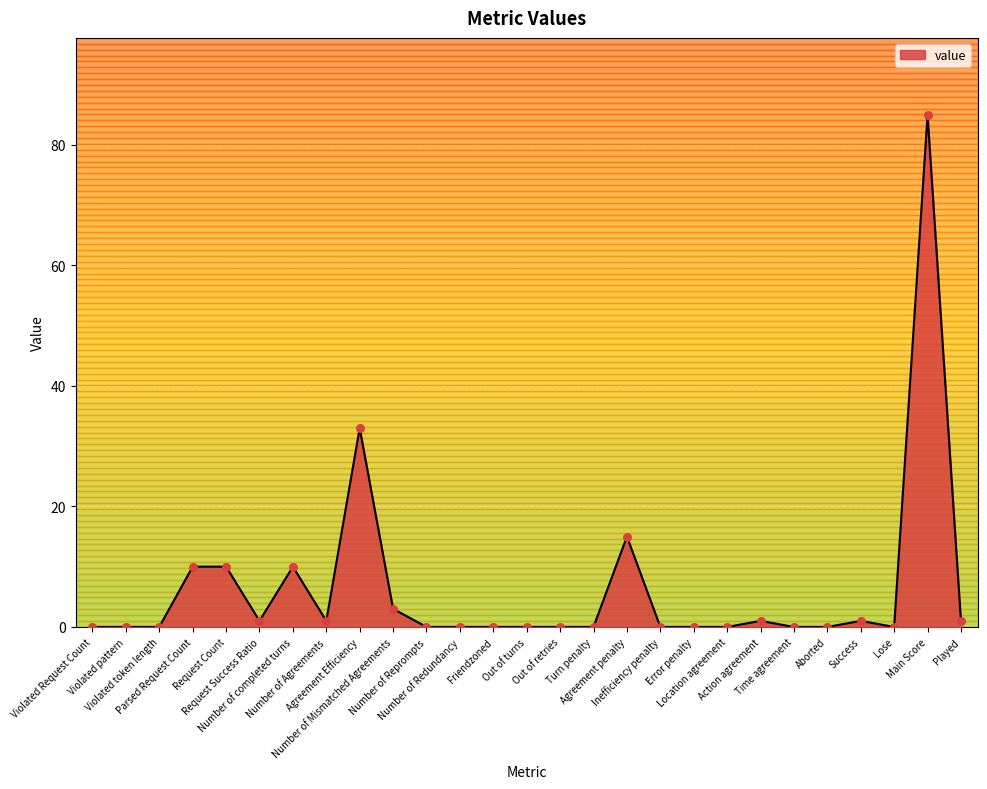

What is the change in value from Violated token length to Request Success Ratio?

+1